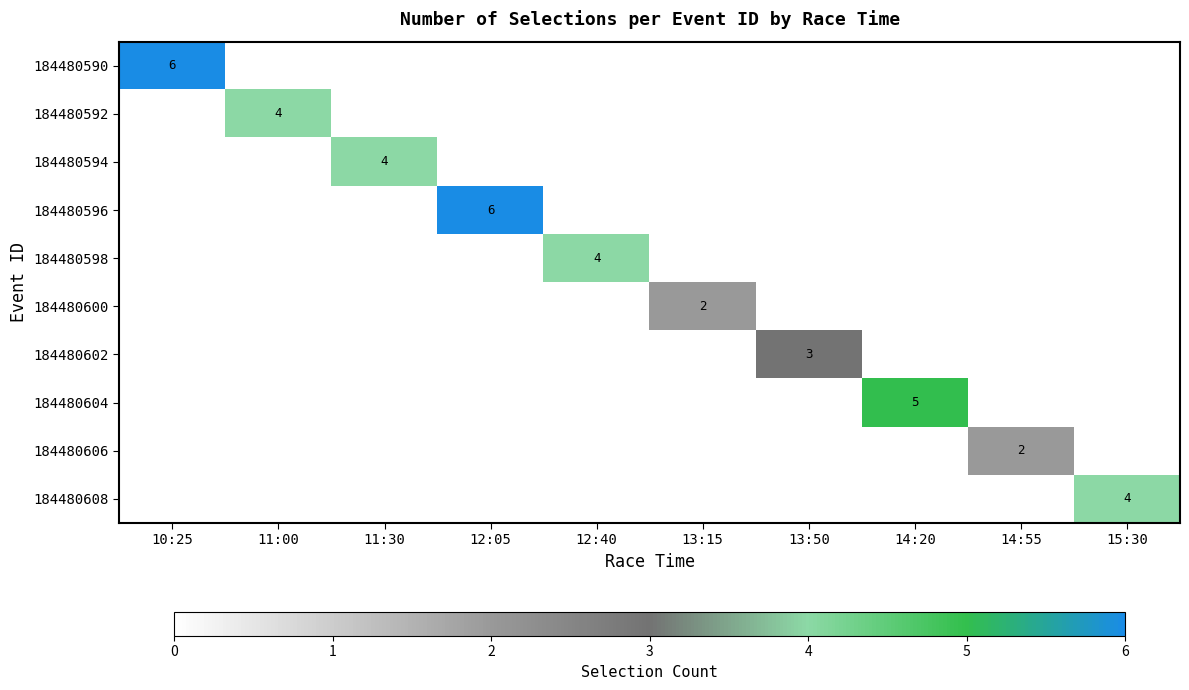

Is the value of 184480602 at 11:00 greater than the value of 184480594 at 12:05?

No